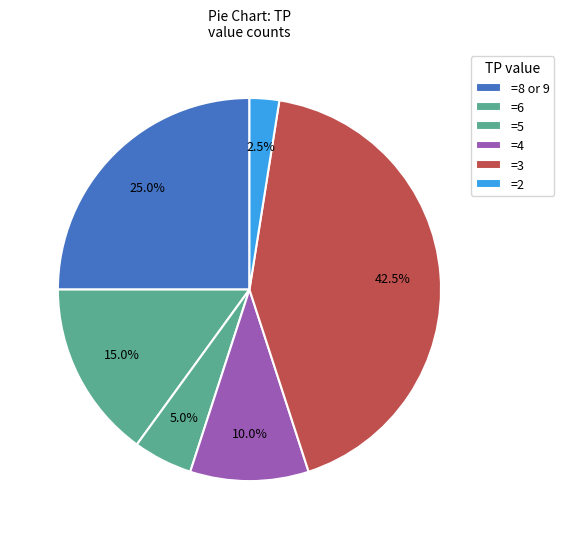

How many slices are in this pie chart?

6